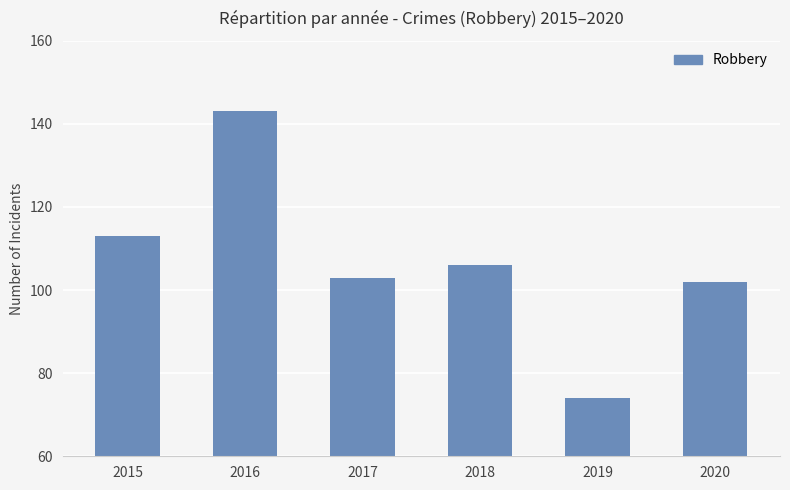

What is the difference between the maximum and minimum values?

69